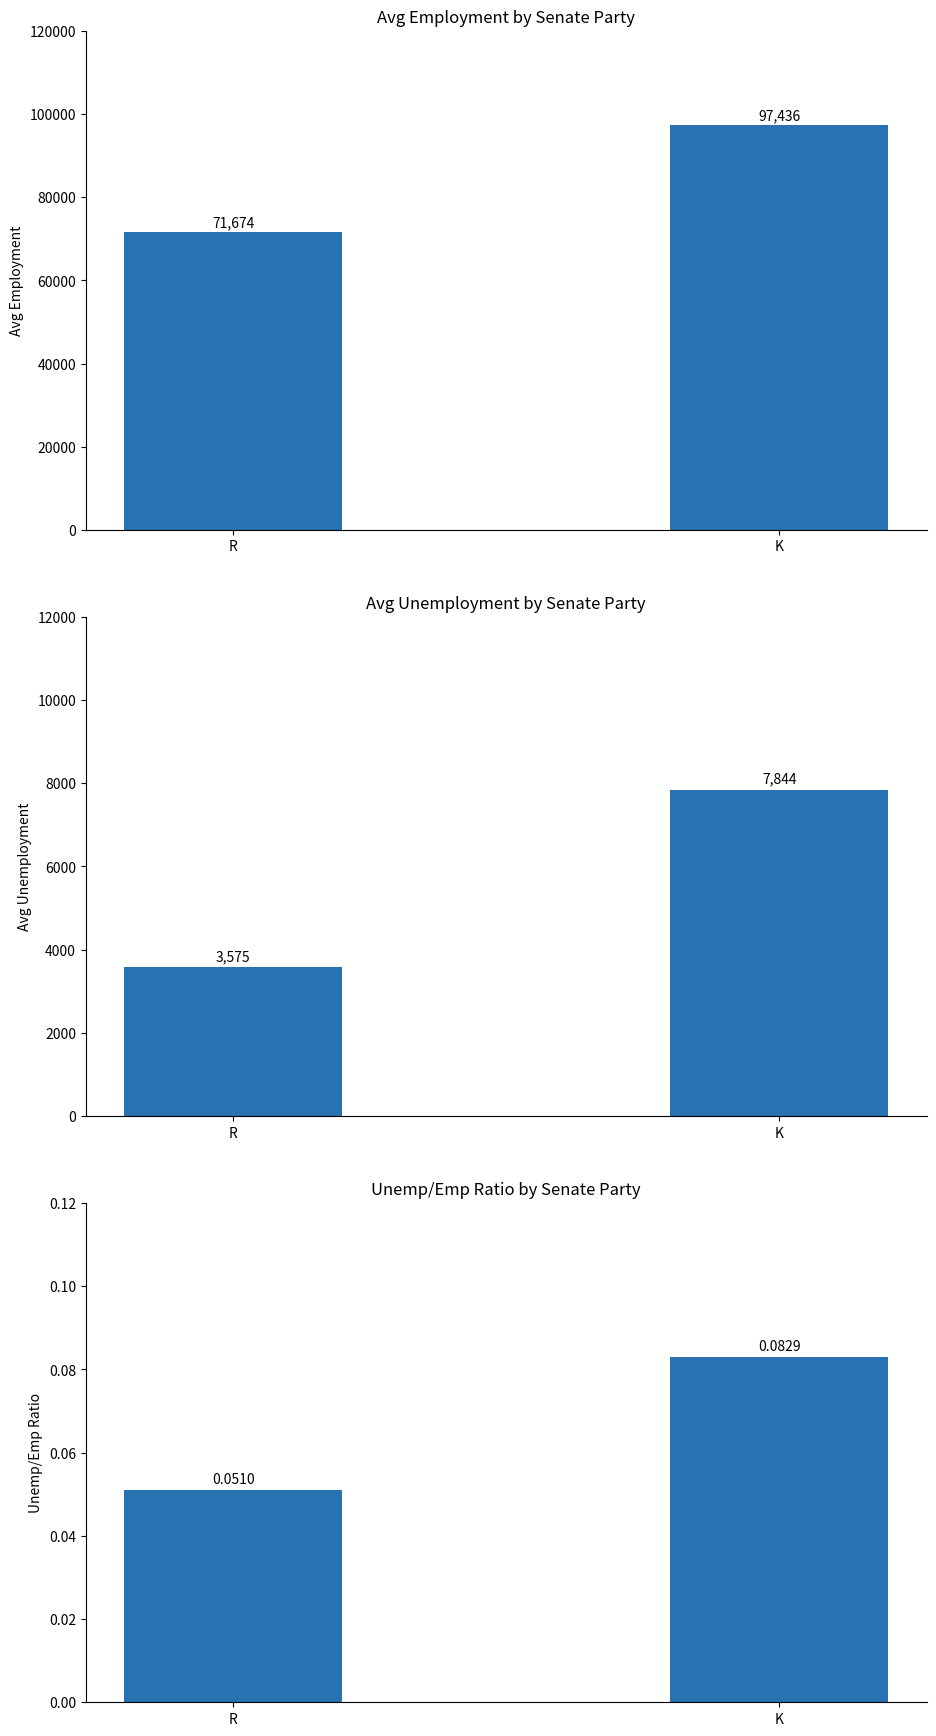

At which label does Avg Unemployment reach its peak?

K